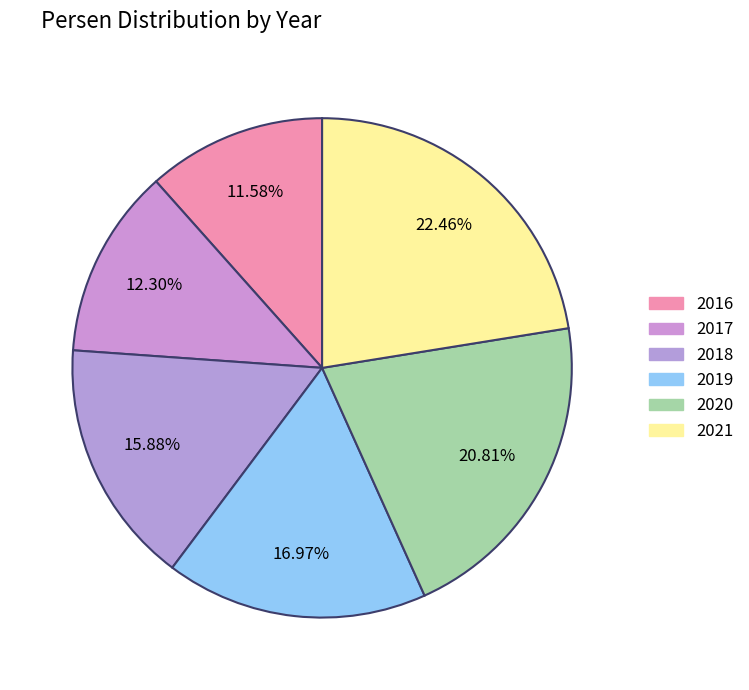

True or false: 2016 accounts for 12% of the total.

True